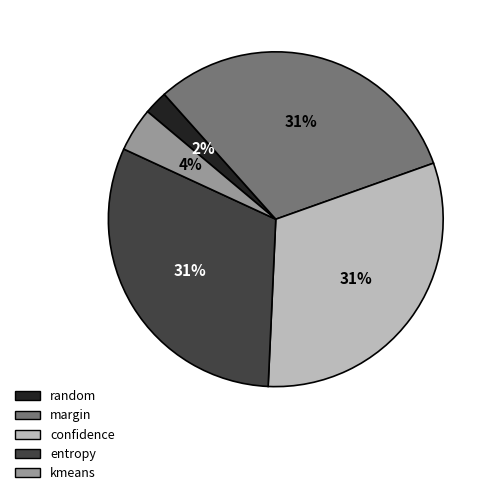

What percentage is the margin slice, to the nearest percent?

31%